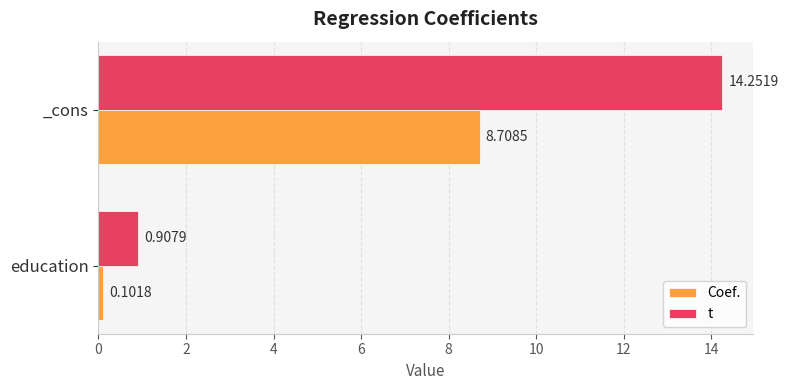

Rank the series by their maximum value, from highest to lowest.

t, Coef.